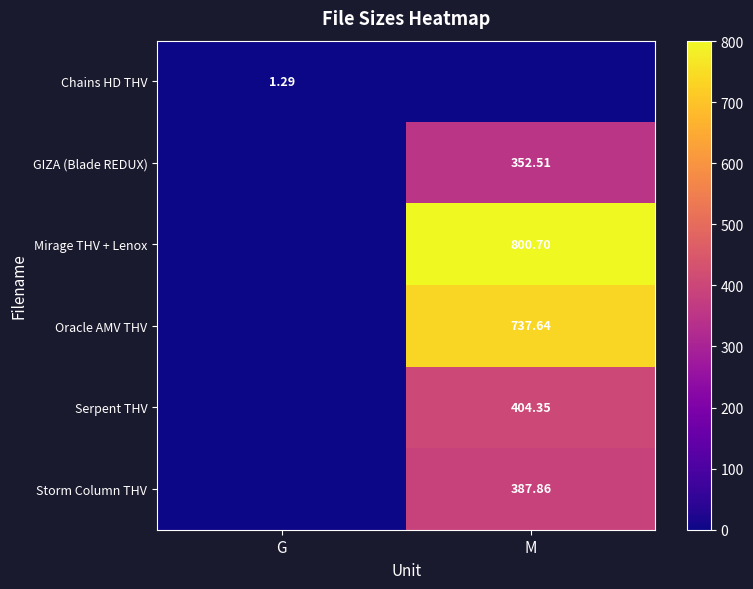

What value does the Mirage THV + Lenox series have at M?

800.7